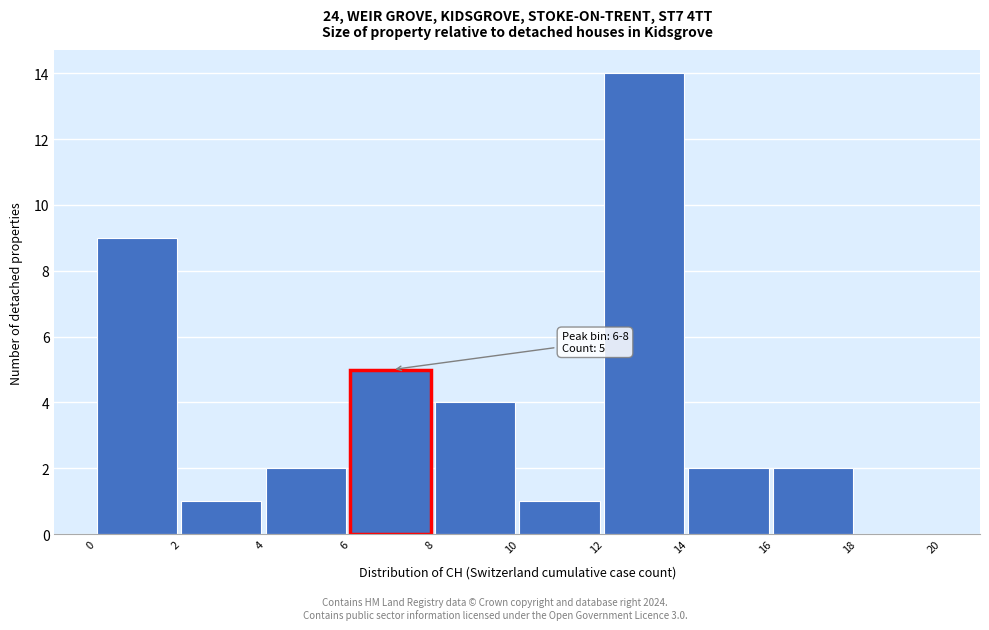

Which range on the x-axis has the tallest bar?

12 to 14